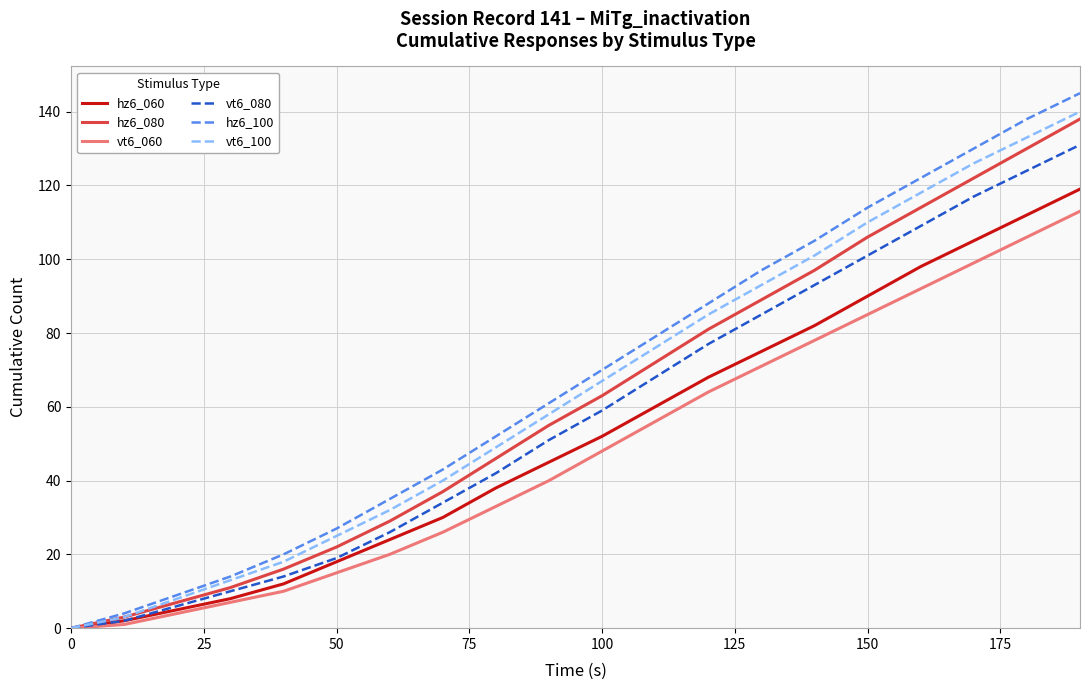

Which series has the widest spread of values?

hz6_100